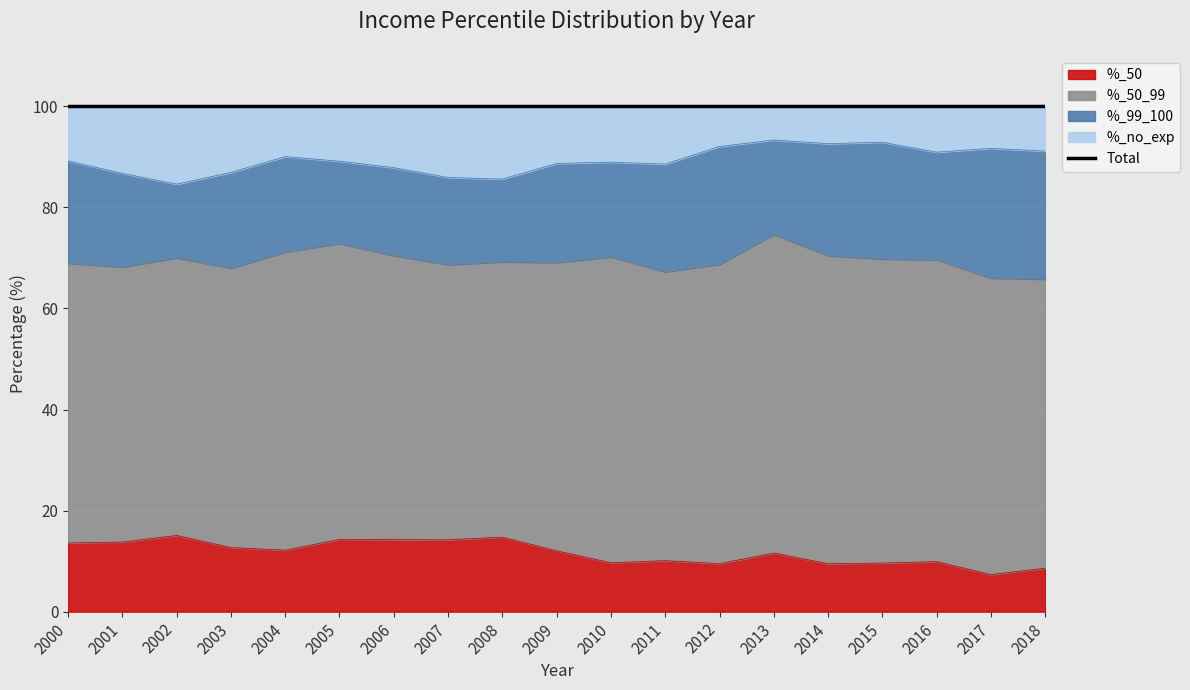

Where is the first local maximum for %_no_exp?

2004